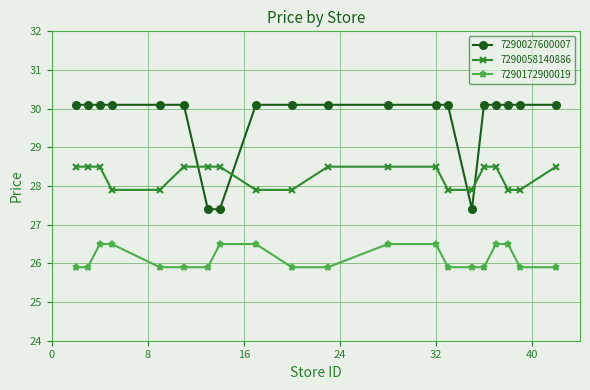

How many 7290172900019 values are between 25 and 26?

12